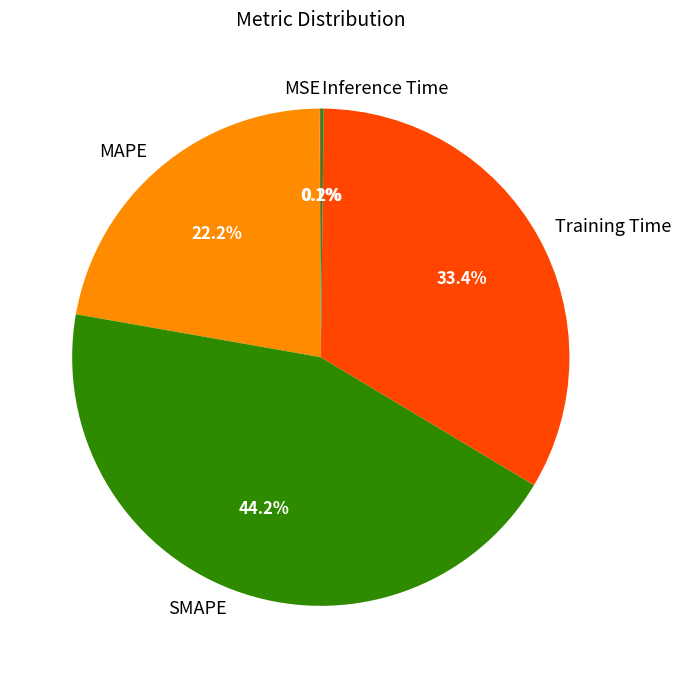

Is there a majority slice in this chart?

No